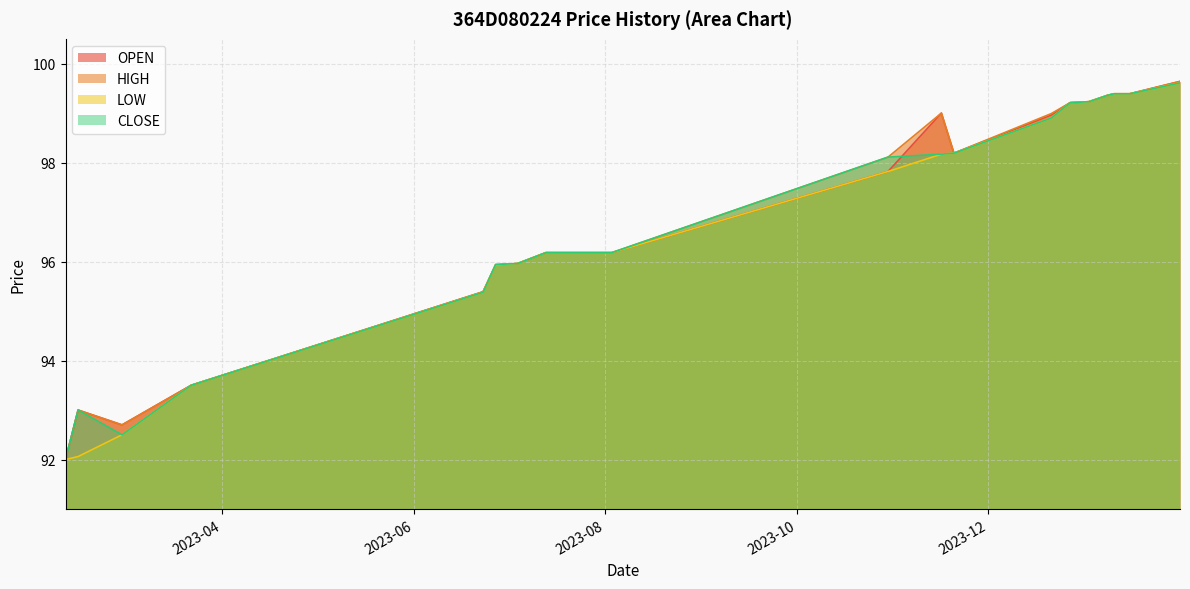

What are all the series names shown in the legend?

OPEN, HIGH, LOW, CLOSE